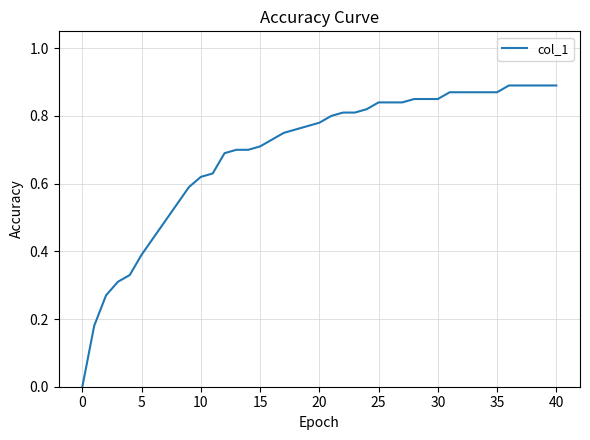

How many lines are shown in the chart?

1